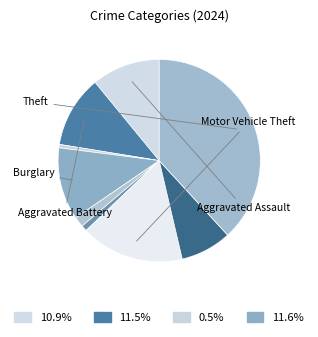

How many segments does this pie chart have?

9